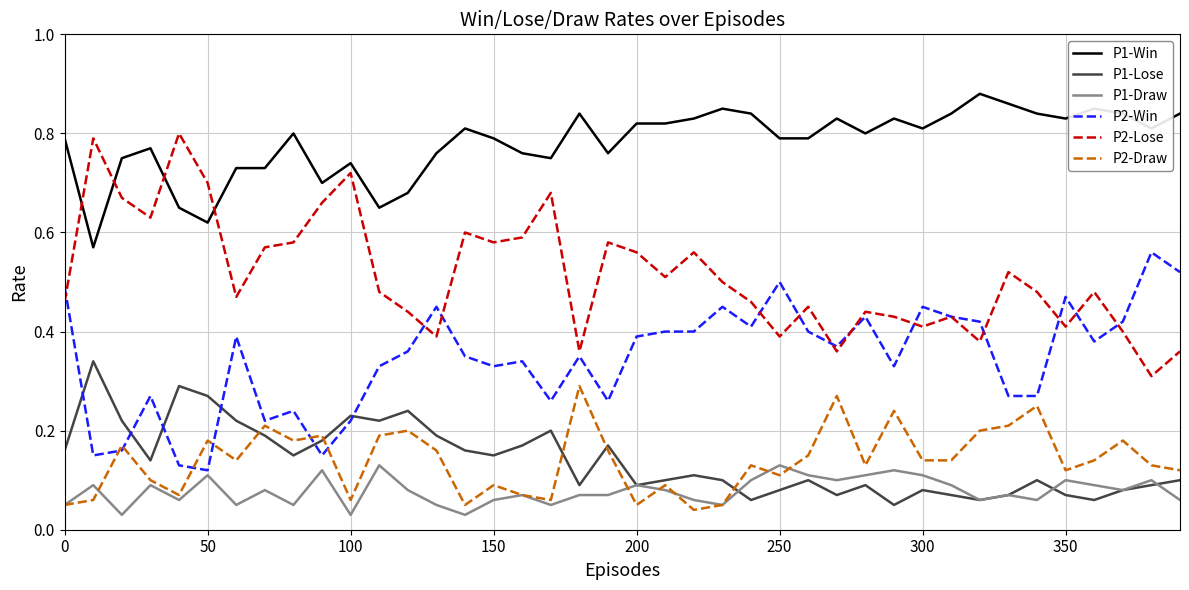

True or false: P2-Lose and P2-Draw intersect in this chart.

False